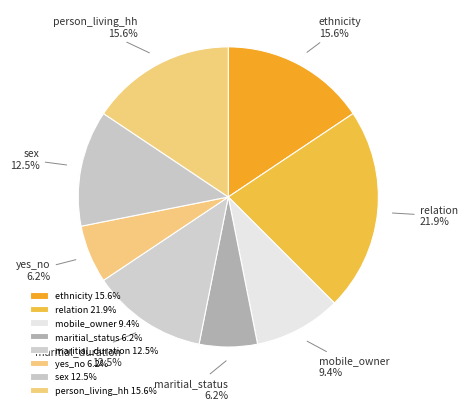

Does any single category account for the majority?

No